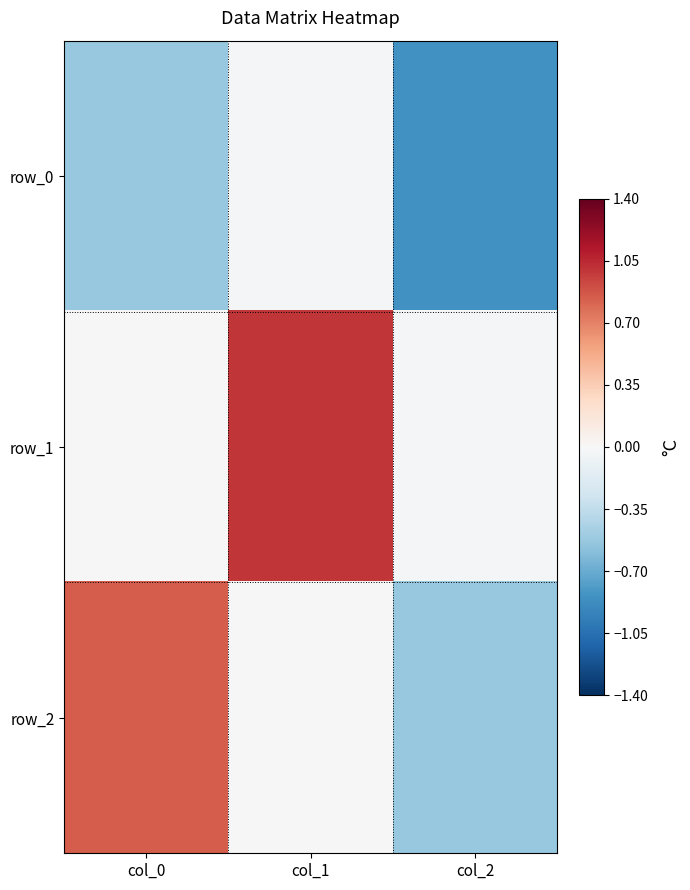

How many data points does each series have?

3